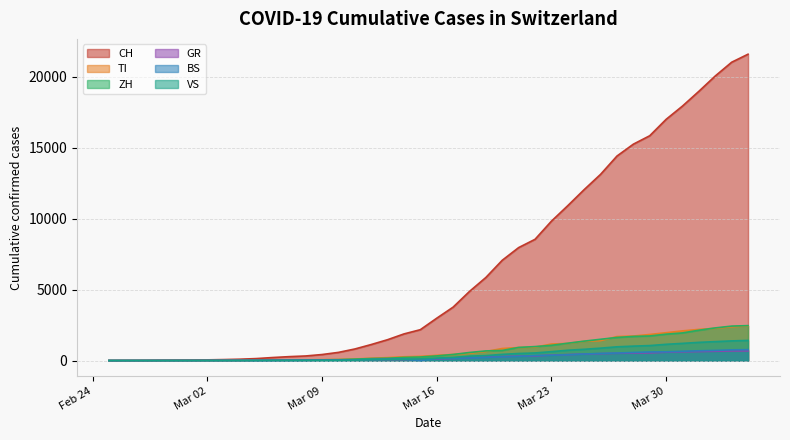

What value does the ZH series have at 2020-03-19?

679